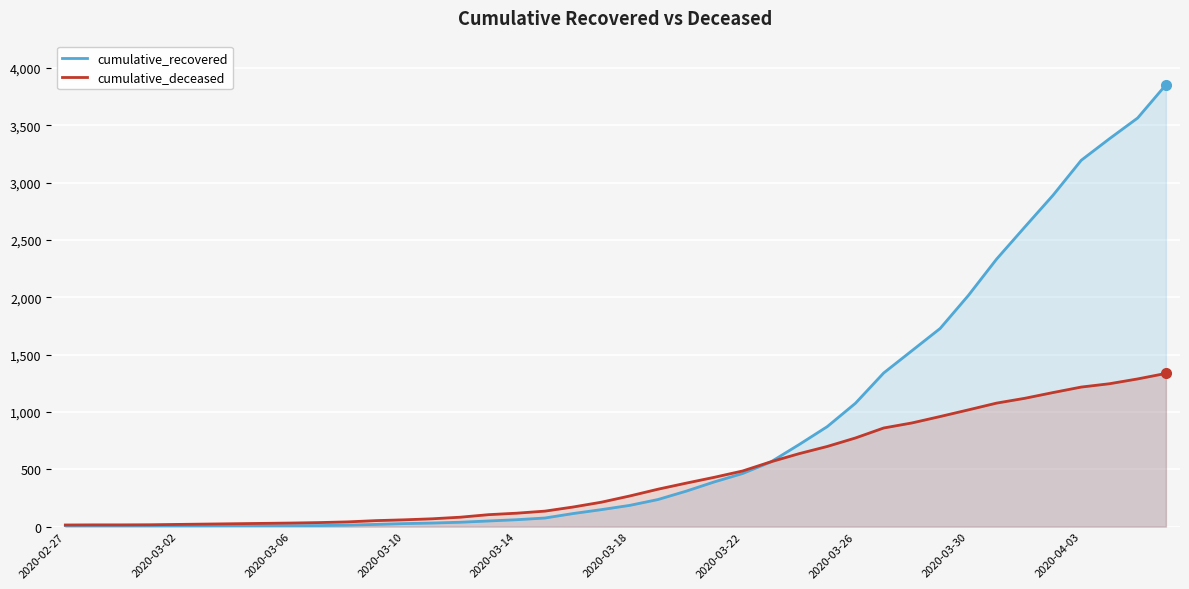

How many distinct data groups are displayed?

2